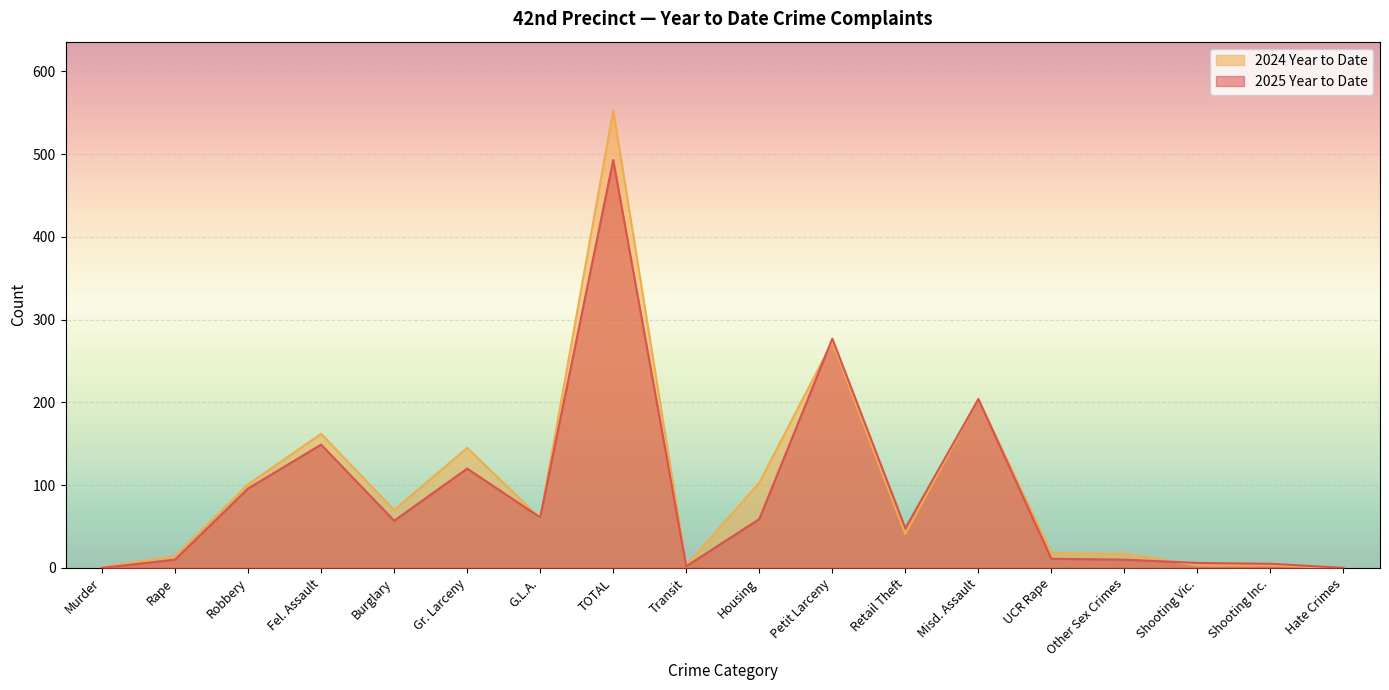

After their last crossing, which series has the higher values: 2025 Year to Date or 2024 Year to Date?

2025 Year to Date